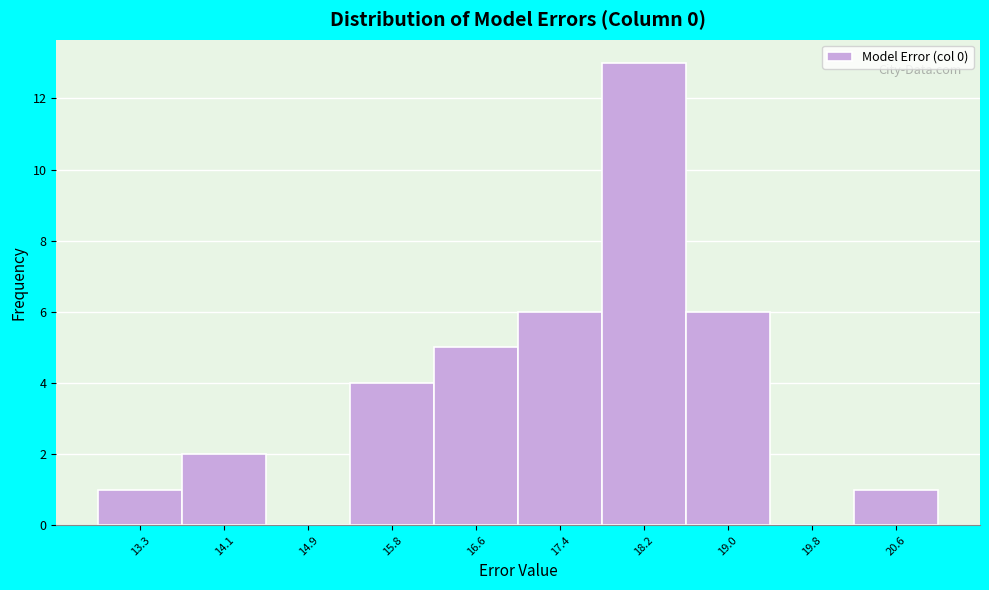

Reading left to right, list every bar in this chart as the range it spans on the x-axis followed by its height. Neither the bar edges nor the heights are printed on the chart, so give them approximately, as read against the axes.

12.9 to 13.7: 1
13.7 to 14.5: 2
14.5 to 15.4: 0
15.4 to 16.2: 4
16.2 to 17.0: 5
17.0 to 17.8: 6
17.8 to 18.6: 13
18.6 to 19.4: 6
19.4 to 20.2: 0
20.2 to 21.0: 1